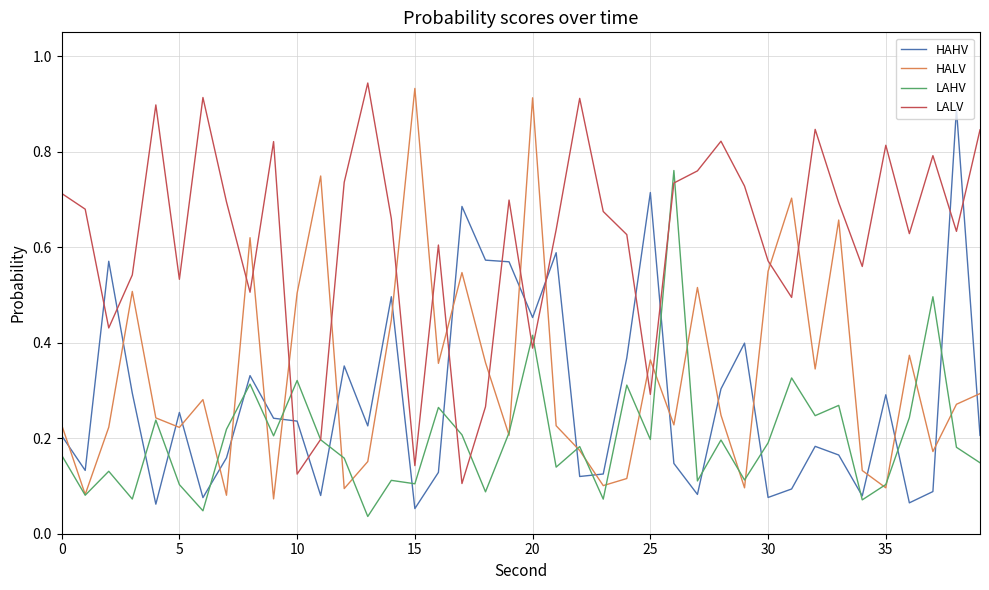

True or false: HALV and LALV intersect in this chart.

True